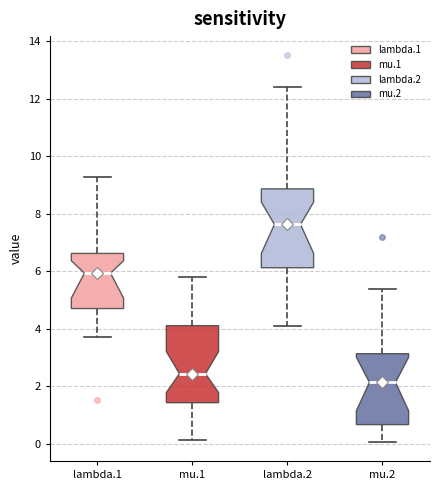

Where does the lower whisker of the box for mu.1 end on the y-axis? The values are not printed on the chart, so give them approximately, as read against the axis.

0.2